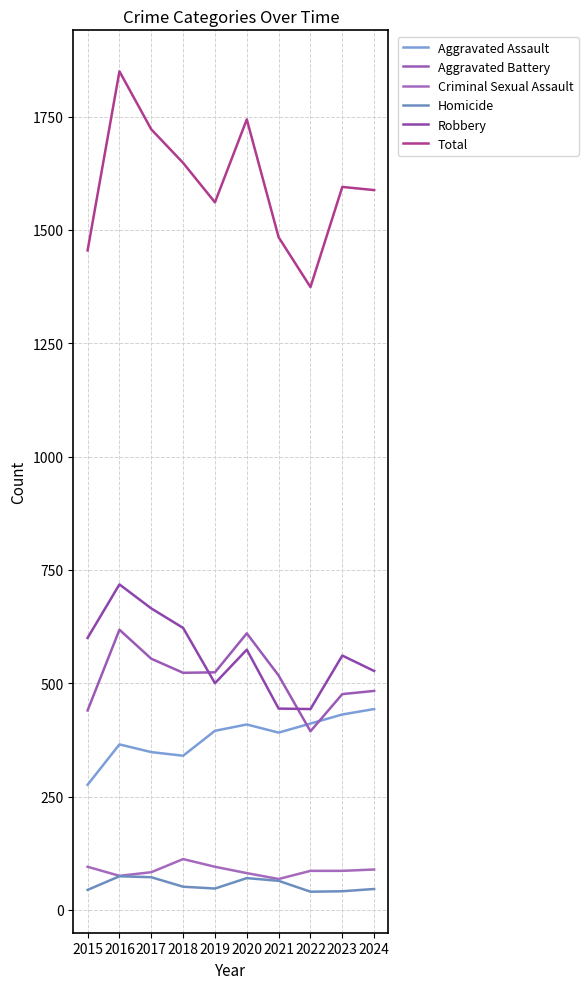

At which category is the sum across all series the highest?

2016